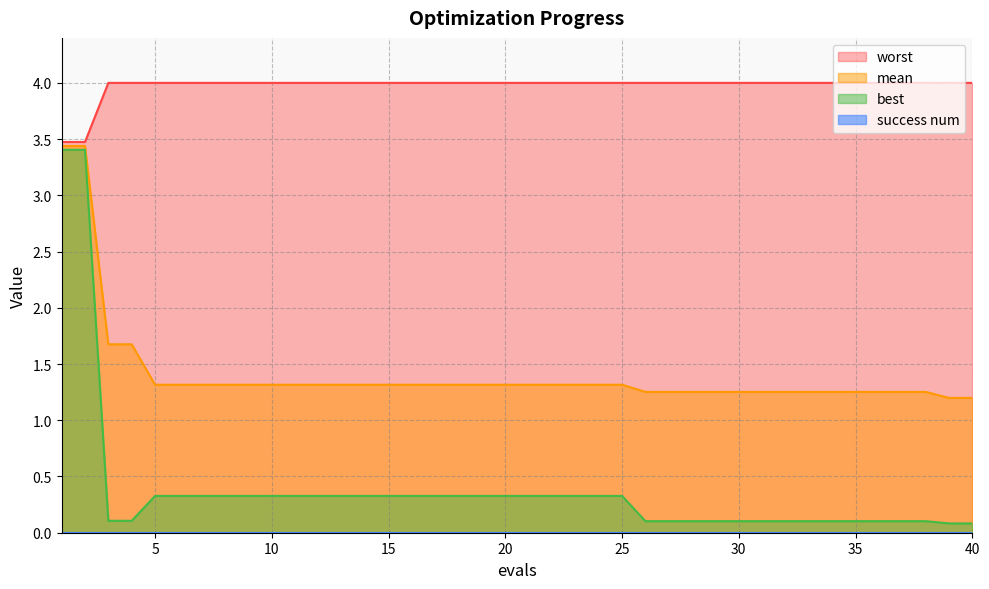

What is the maximum value for best?

3.4